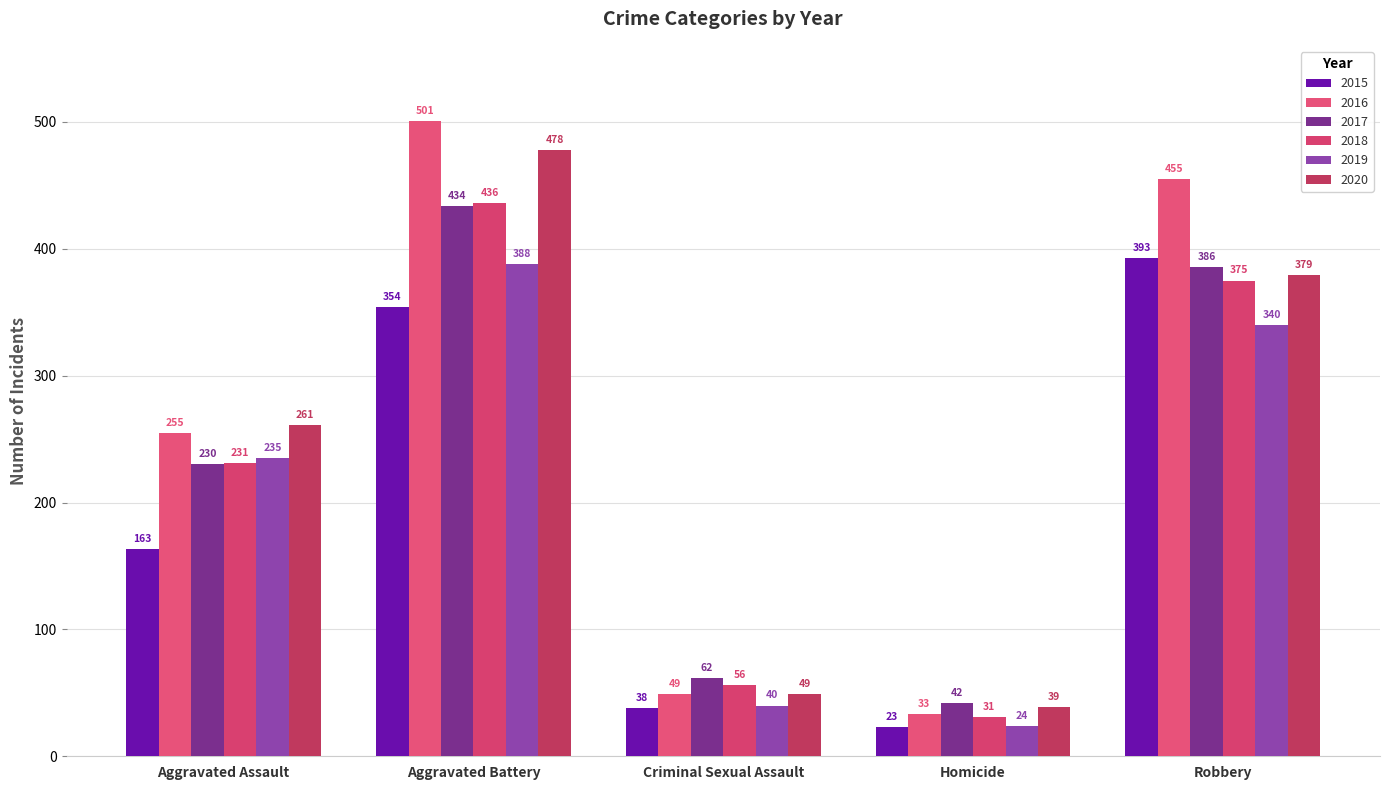

Reading left to right, transcribe all the data shown in this chart.

2015: Aggravated Assault=163	Aggravated Battery=354	Criminal Sexual Assault=38	Homicide=23	Robbery=393
2016: Aggravated Assault=255	Aggravated Battery=501	Criminal Sexual Assault=49	Homicide=33	Robbery=455
2017: Aggravated Assault=230	Aggravated Battery=434	Criminal Sexual Assault=62	Homicide=42	Robbery=386
2018: Aggravated Assault=231	Aggravated Battery=436	Criminal Sexual Assault=56	Homicide=31	Robbery=375
2019: Aggravated Assault=235	Aggravated Battery=388	Criminal Sexual Assault=40	Homicide=24	Robbery=340
2020: Aggravated Assault=261	Aggravated Battery=478	Criminal Sexual Assault=49	Homicide=39	Robbery=379